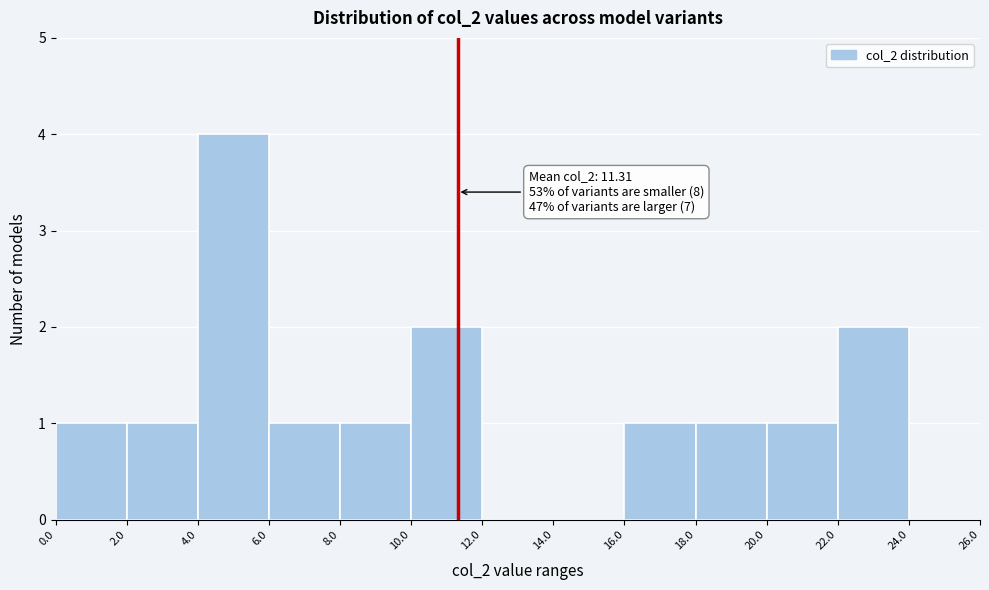

Over which range of the x-axis is the bar tallest?

4.0 to 6.0